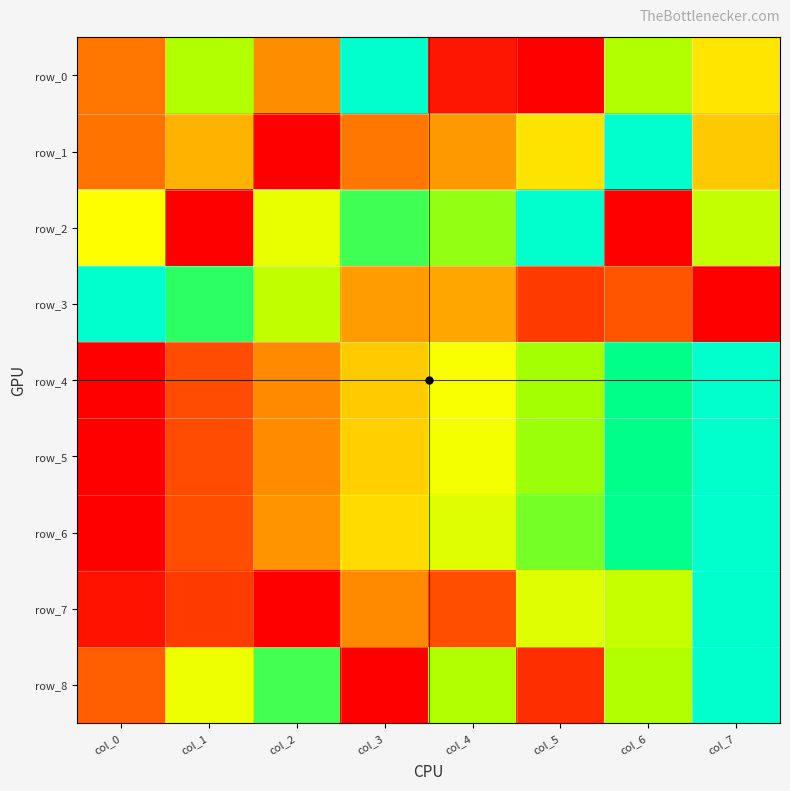

Is it true that row_5 equals 0.4 at col_3?

True